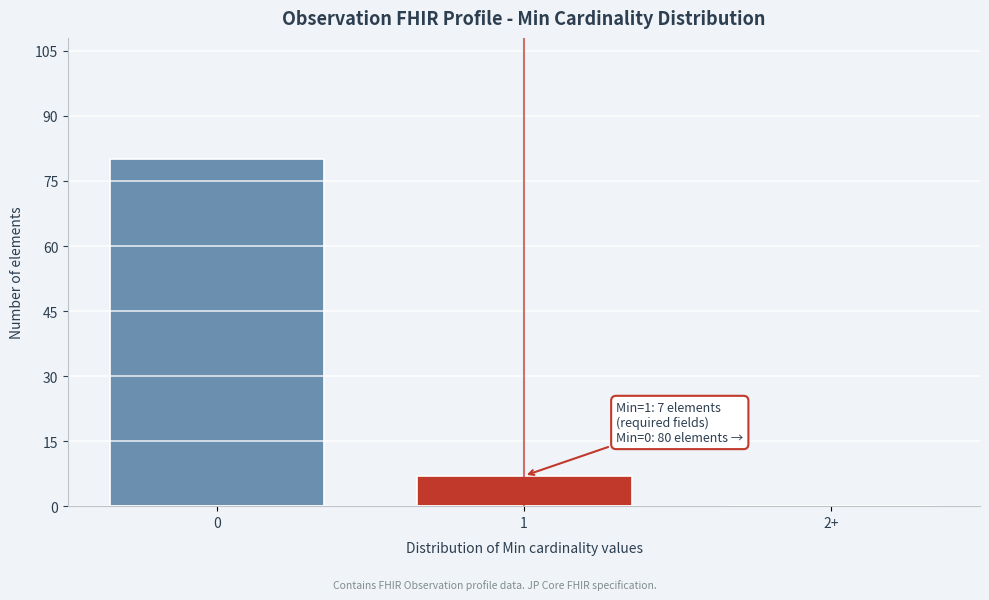

Reading right to left, list all the values displayed in this chart.

2+=0	1=7	0=80